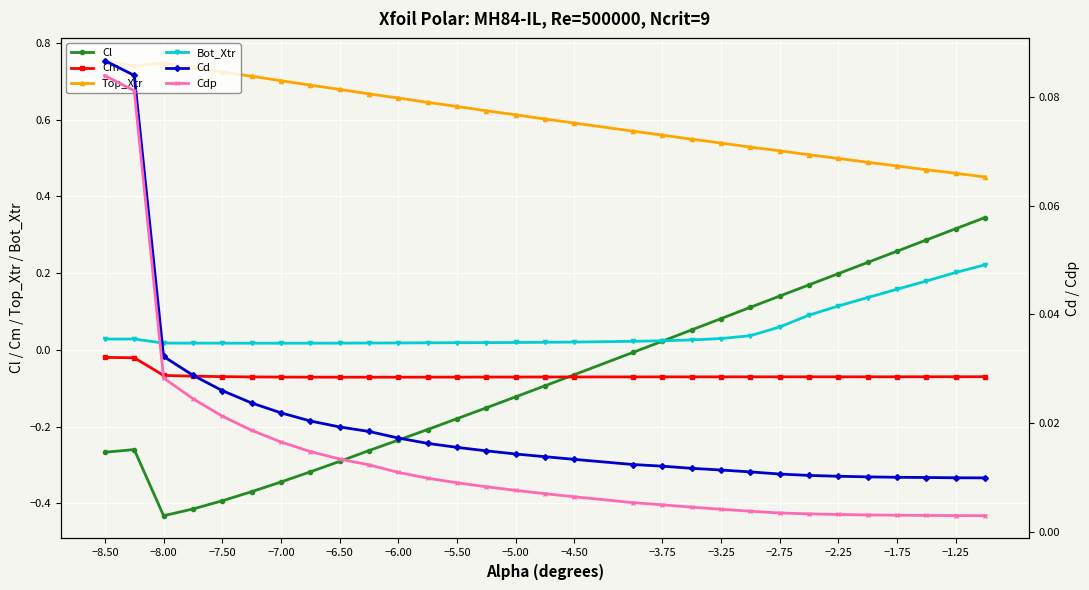

List the series in order of their peak value, lowest first.

Cm, Cdp, Cd, Bot_Xtr, Cl, Top_Xtr